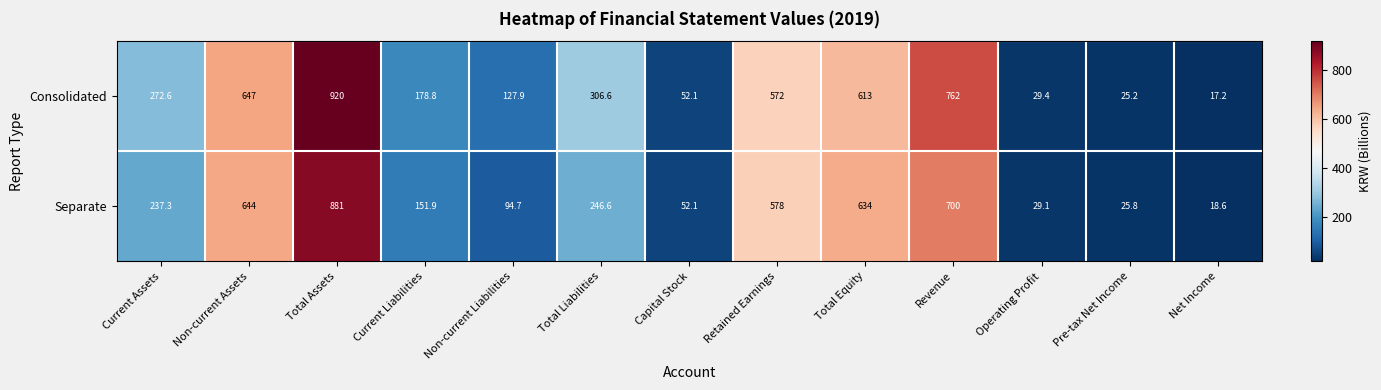

What is the total value across all series at Capital Stock?

104.2